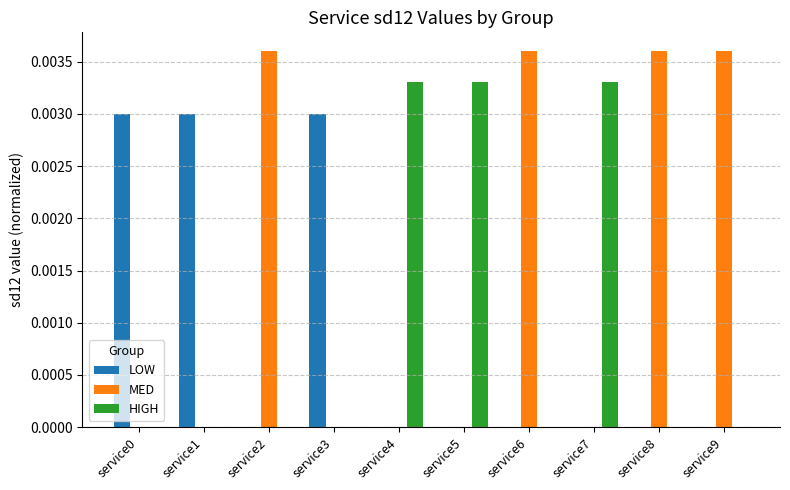

Is the value of LOW at service7 greater than the value of MED at service9?

No